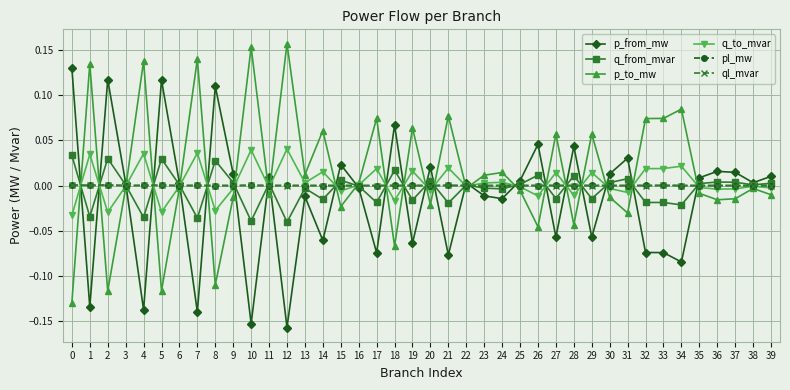

True or false: p_from_mw has a value of 0.0 at 30.

True